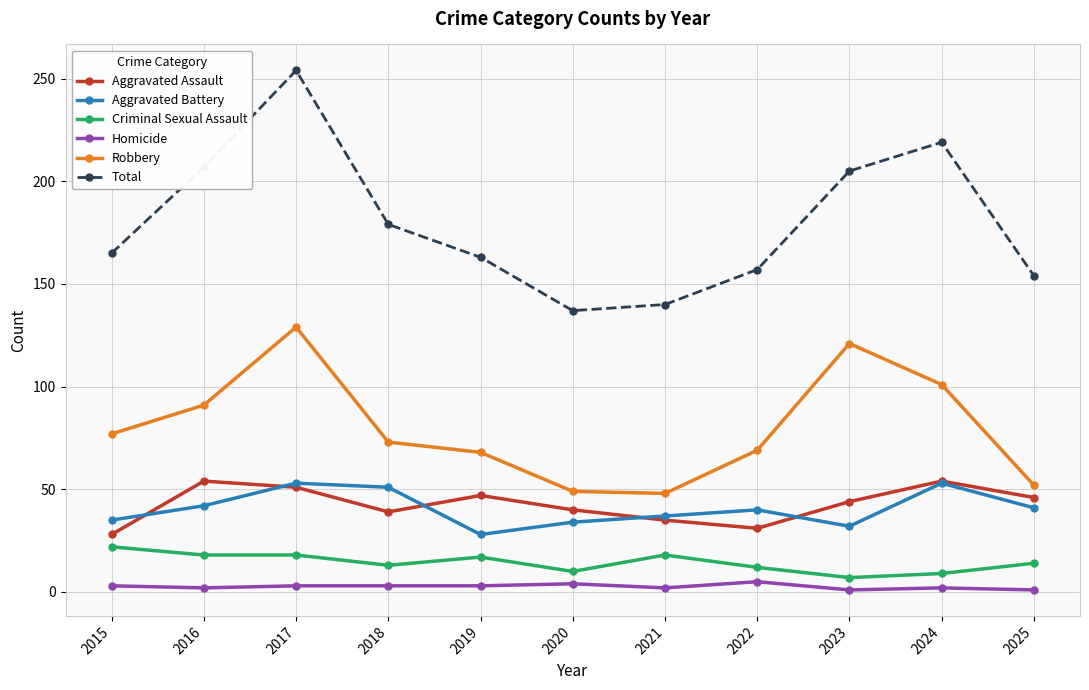

True or false: Total and Homicide cross at least once.

False